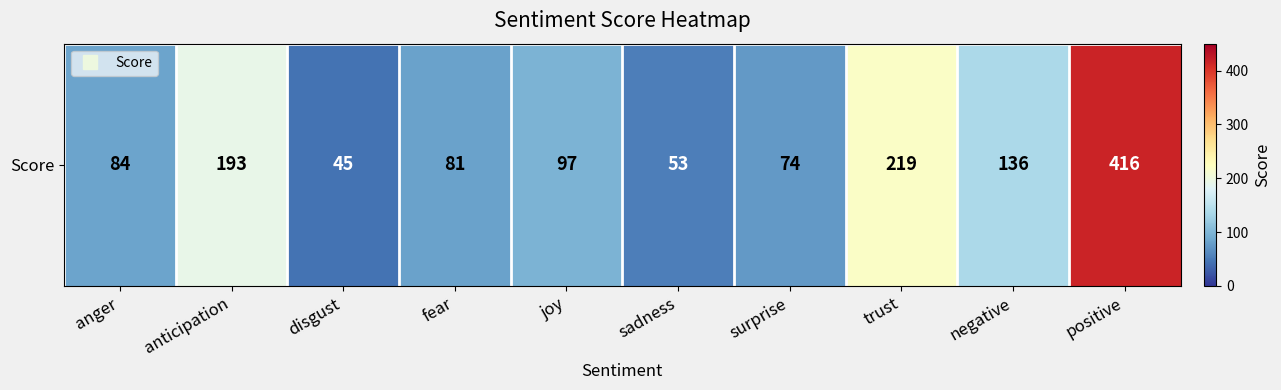

How many values are below 97?

5